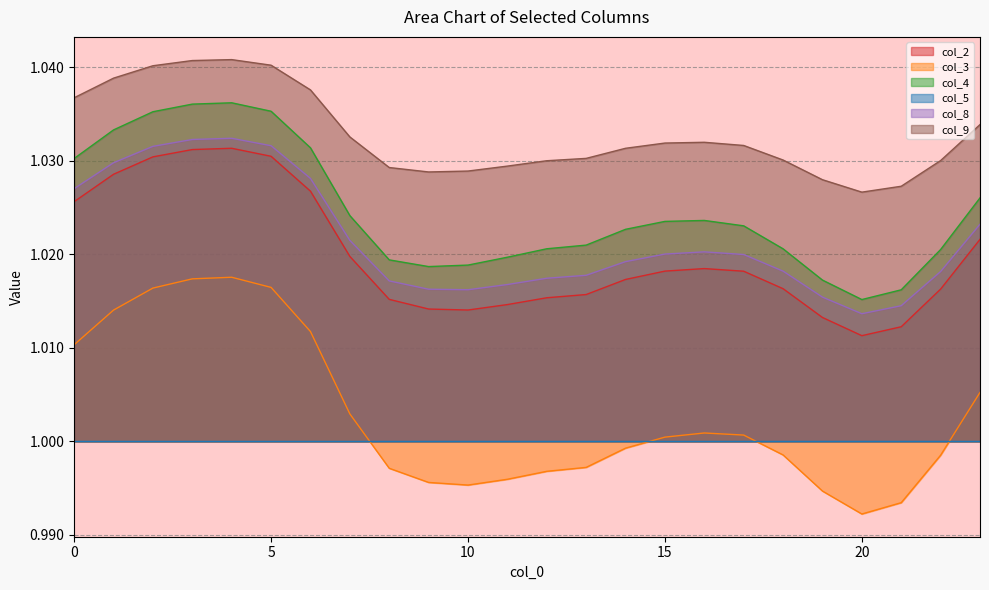

What is the average value of the col_8 series?

1.0